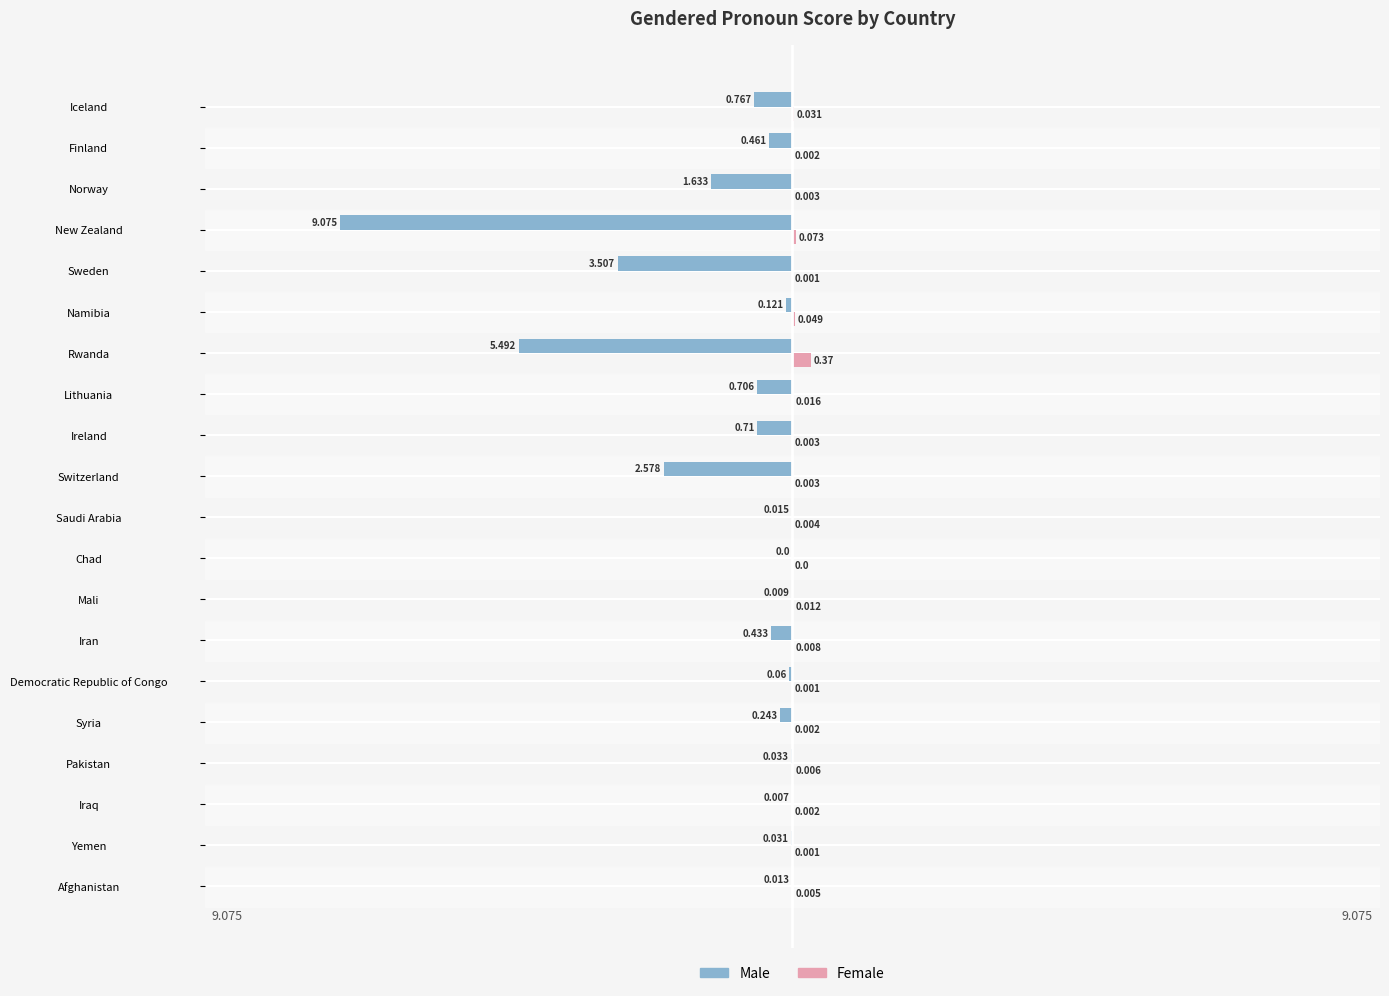

Which category has the highest value across all series?

Rwanda